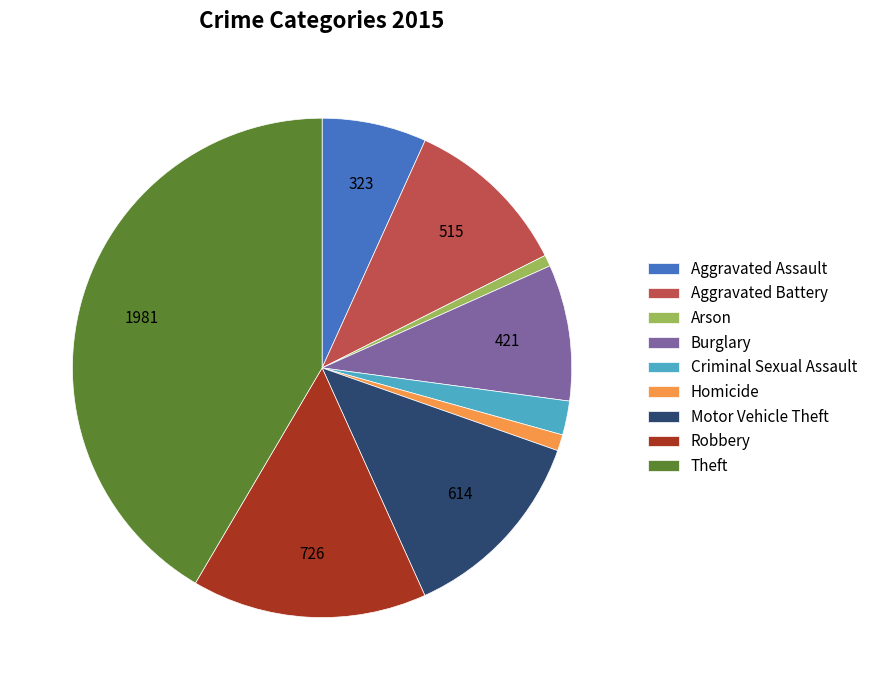

Combined, do Homicide and Aggravated Assault account for over 50%?

No